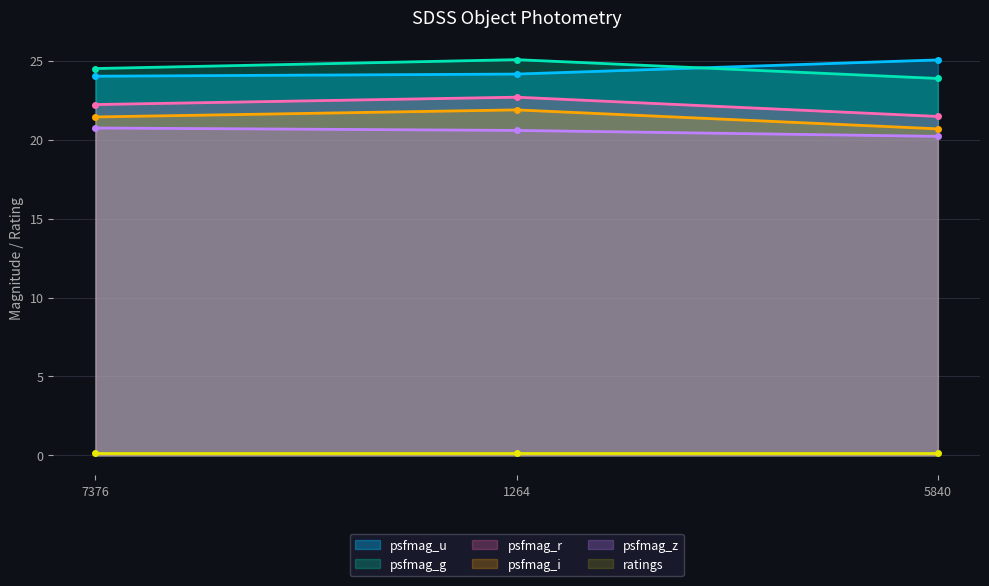

Reading left to right, extract all data points from this chart.

psfmag_u: 7376=24.0	1264=24.2	5840=25.0
psfmag_g: 7376=24.5	1264=25.1	5840=23.9
psfmag_r: 7376=22.2	1264=22.7	5840=21.5
psfmag_i: 7376=21.4	1264=21.9	5840=20.7
psfmag_z: 7376=20.7	1264=20.6	5840=20.2
ratings: 7376=0.2	1264=0.2	5840=0.2